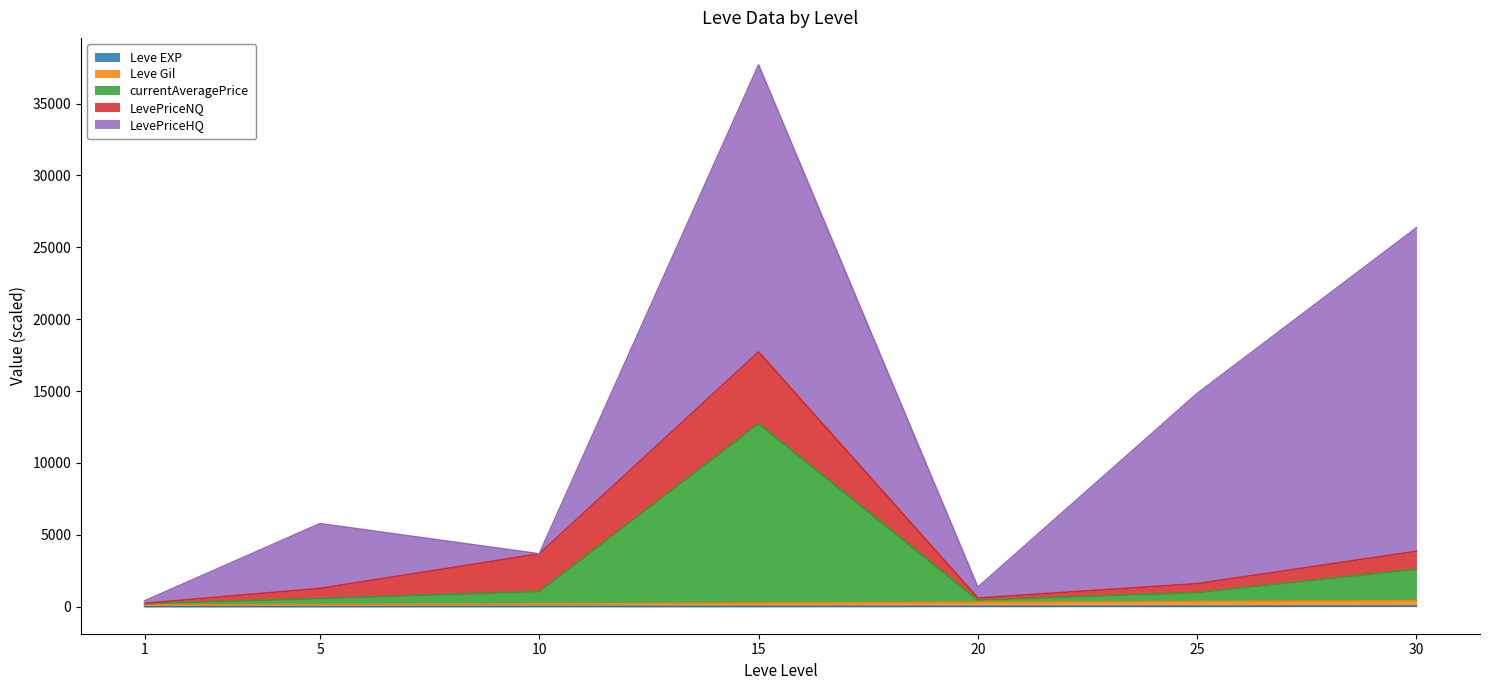

True or false: currentAveragePrice has a value of 12721.0 at 15.

True